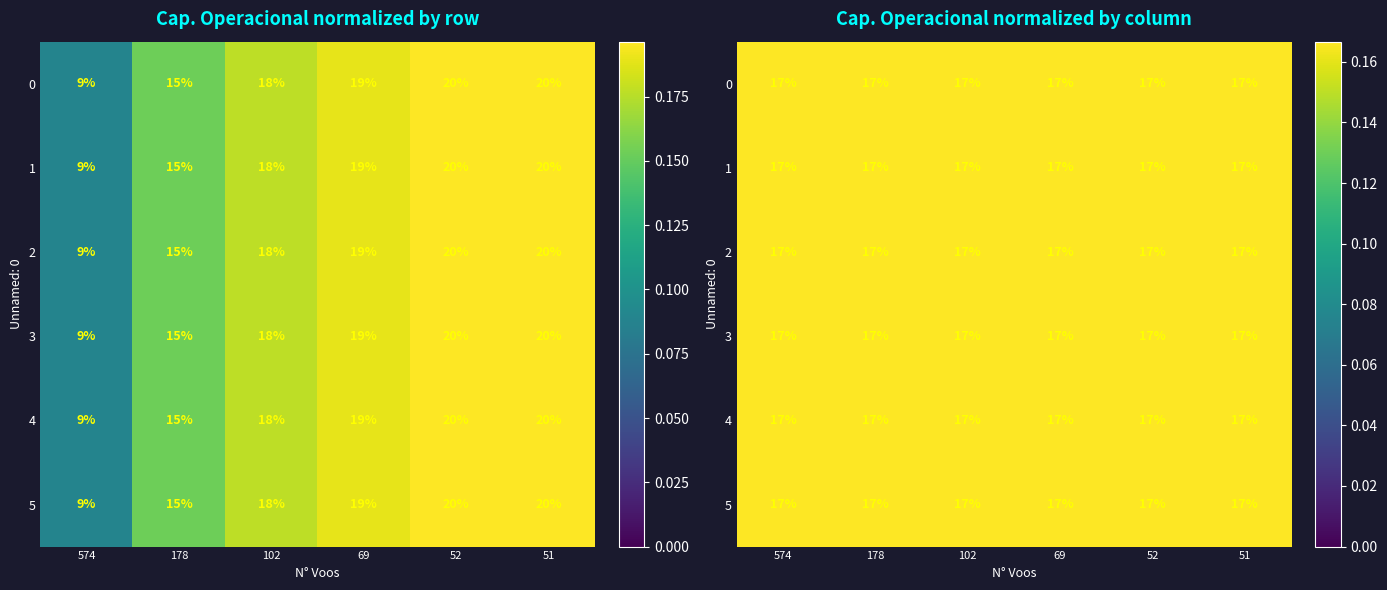

Which label corresponds to the smallest value in the chart?

574